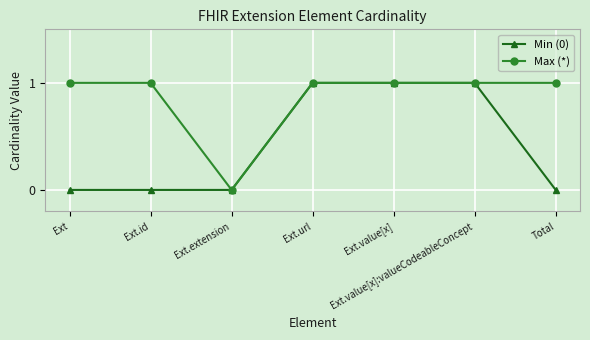

Count the Min (0) values in the range 0 to 1.

7